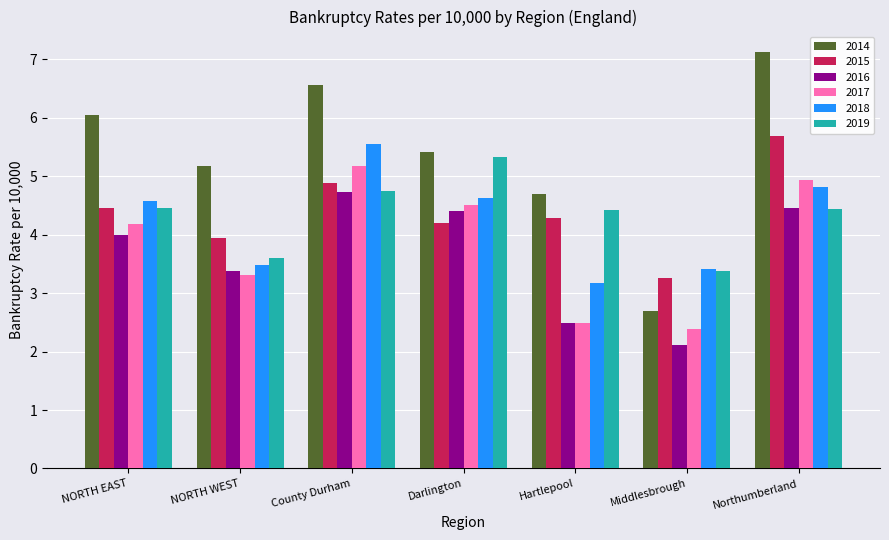

What position from the right is NORTH EAST?

7